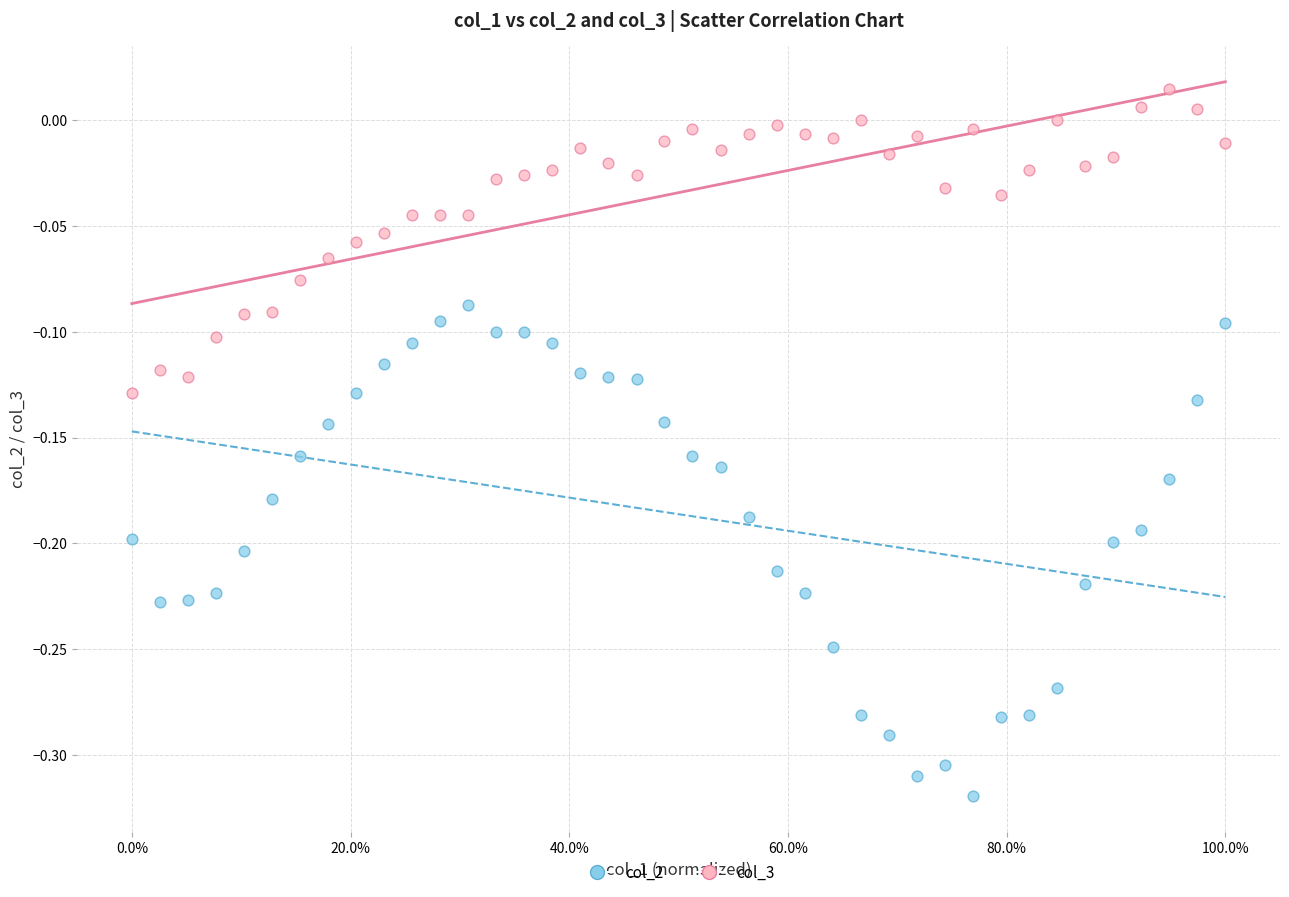

Which series contains the highest Y value?

col_3